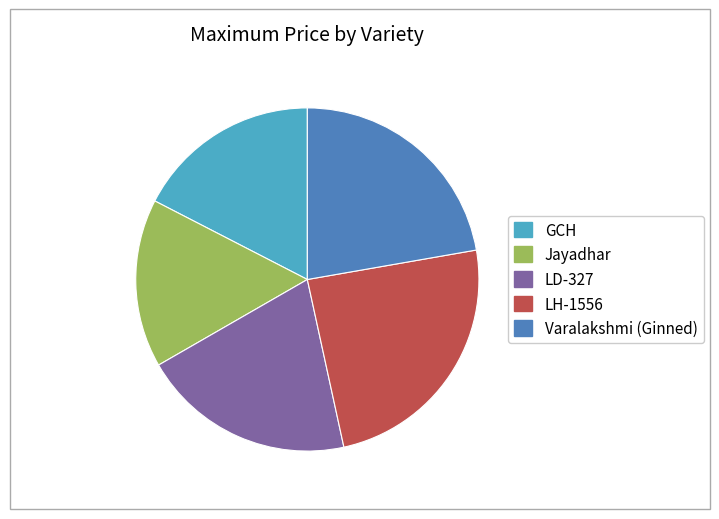

Does any single category account for the majority?

No